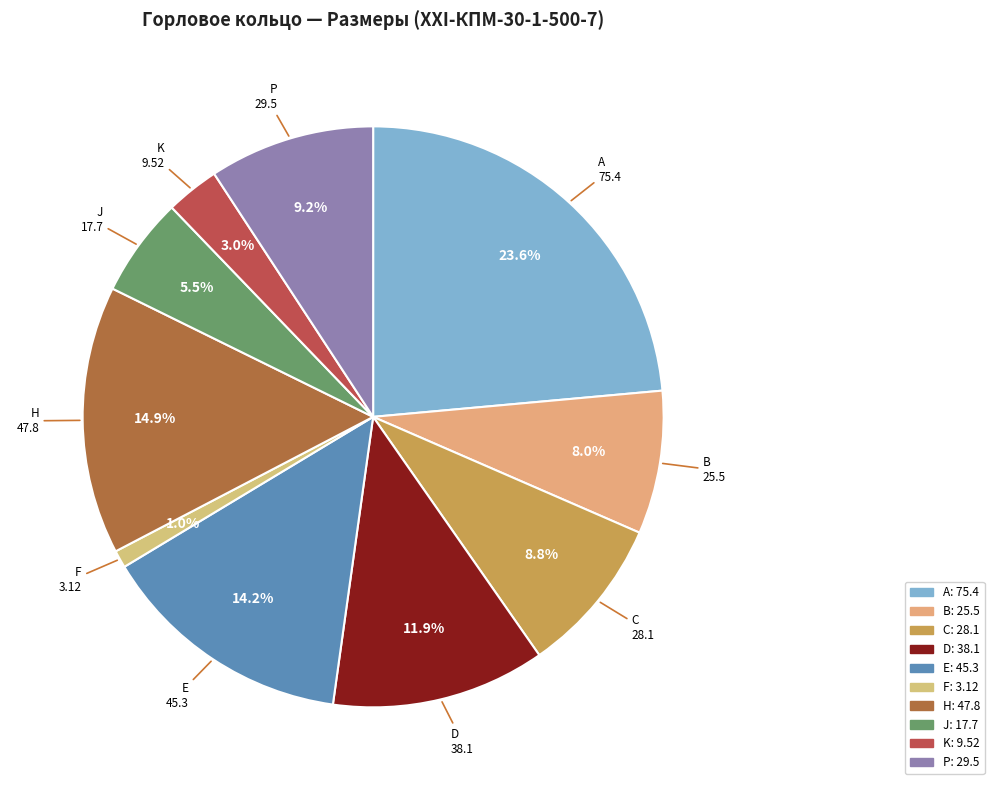

What percentage is the H slice, to the nearest percent?

15%